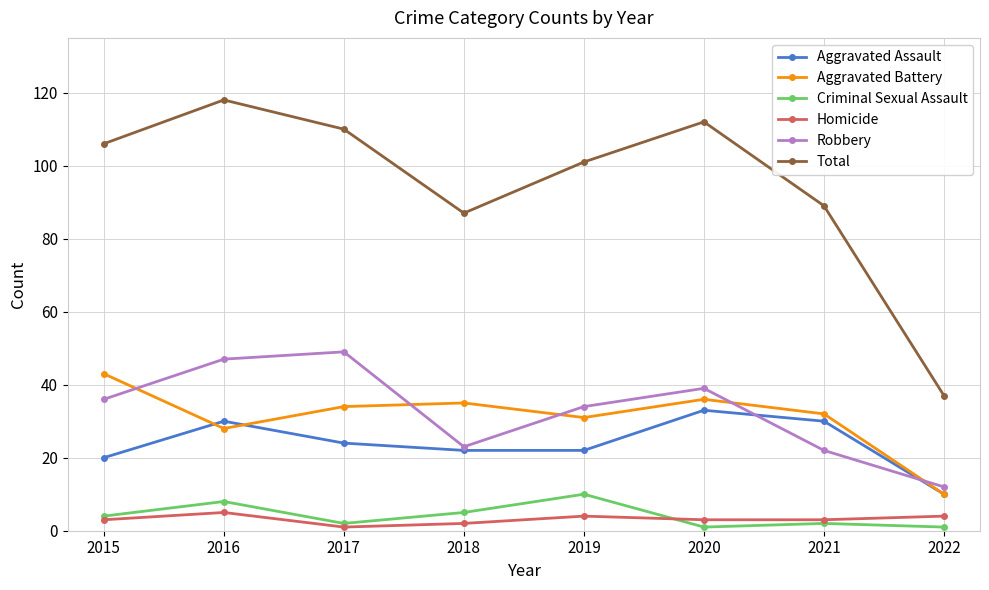

True or false: Total and Aggravated Battery cross at least once.

False